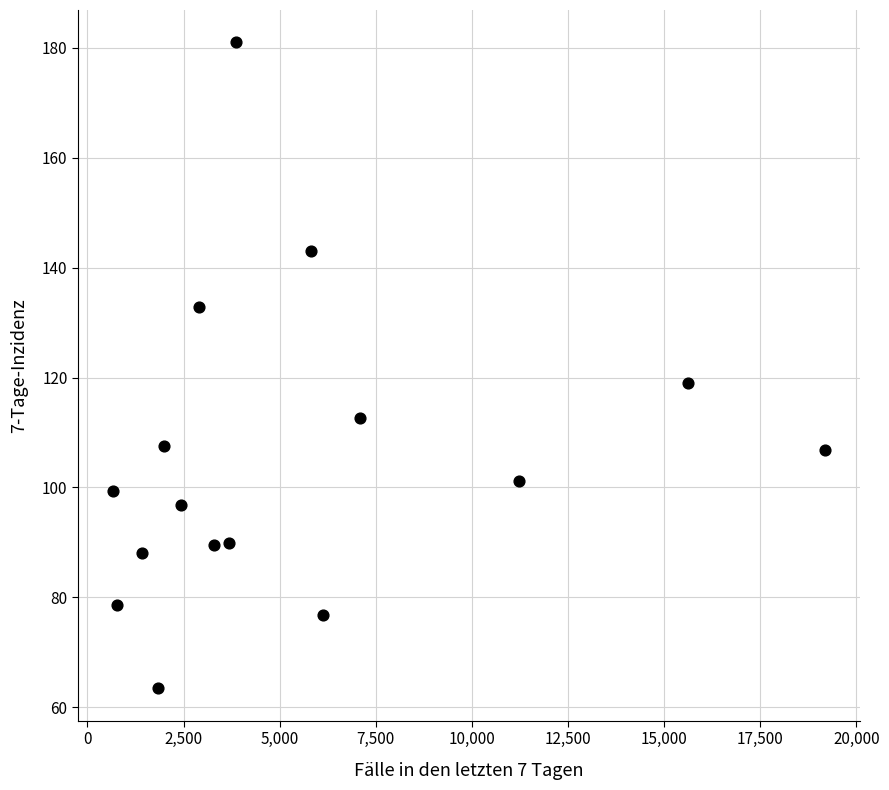

What Y value in the scatter plot is closest to 122?

119.0